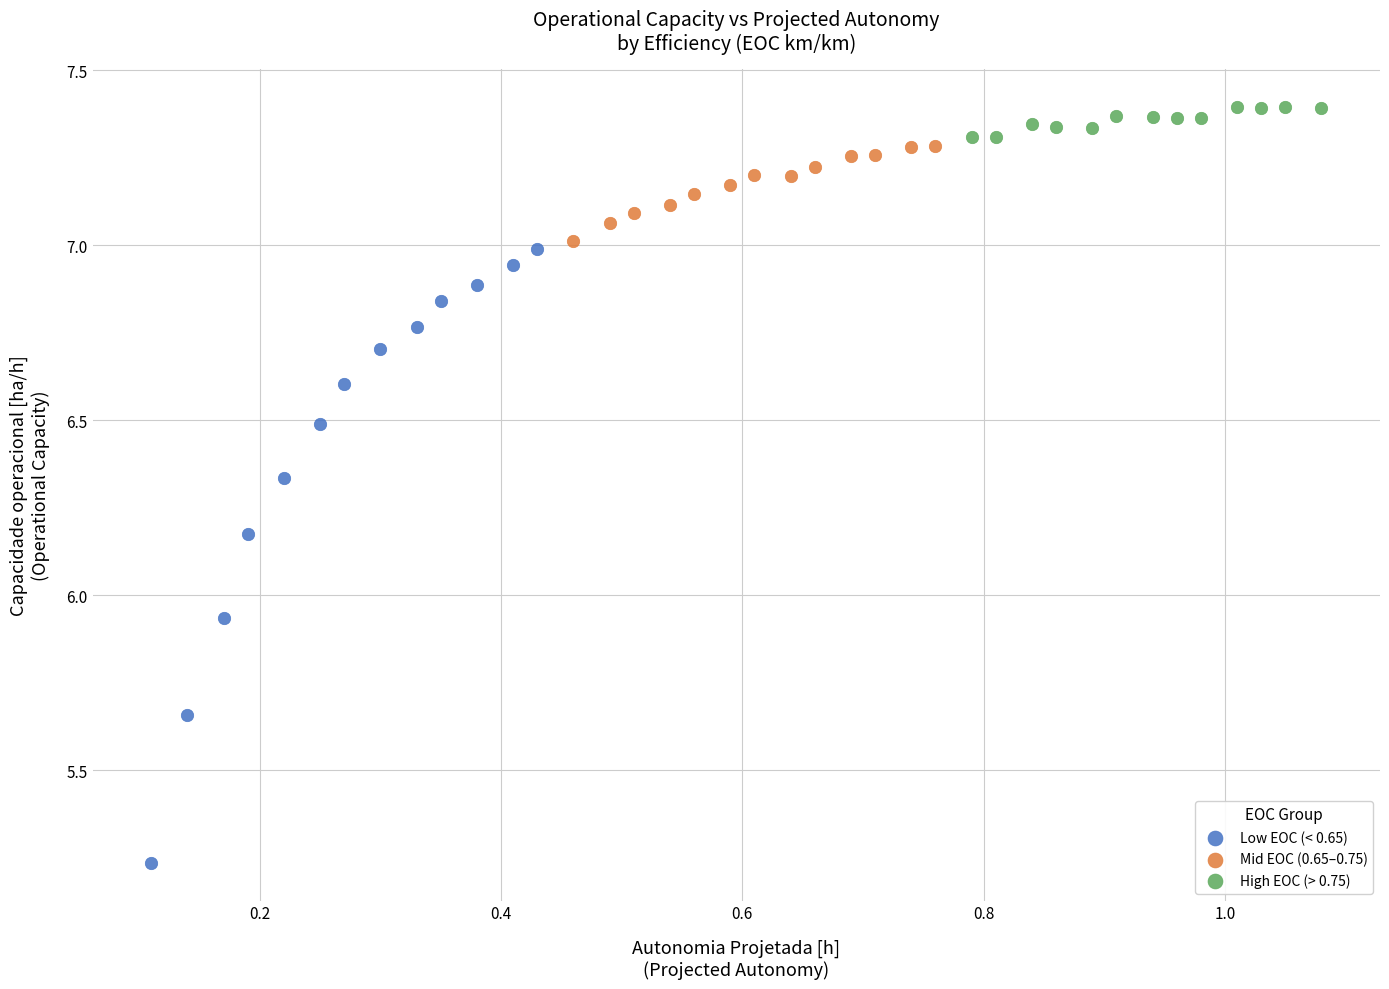

Which series has the widest spread of Y values?

Low EOC (< 0.65)